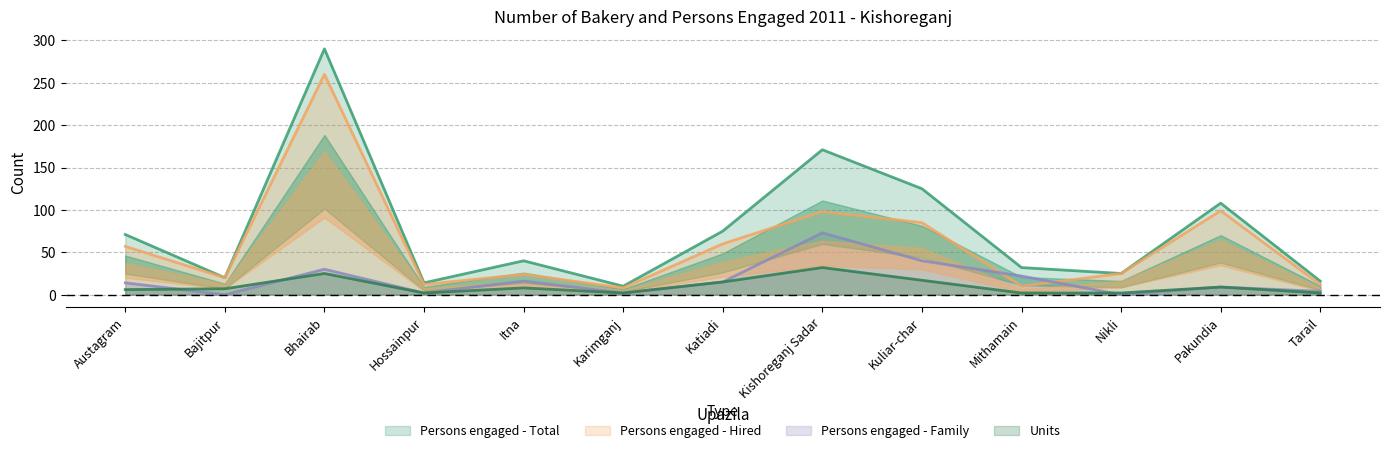

At which category does Persons engaged - Total reach its first local valley?

Bajitpur